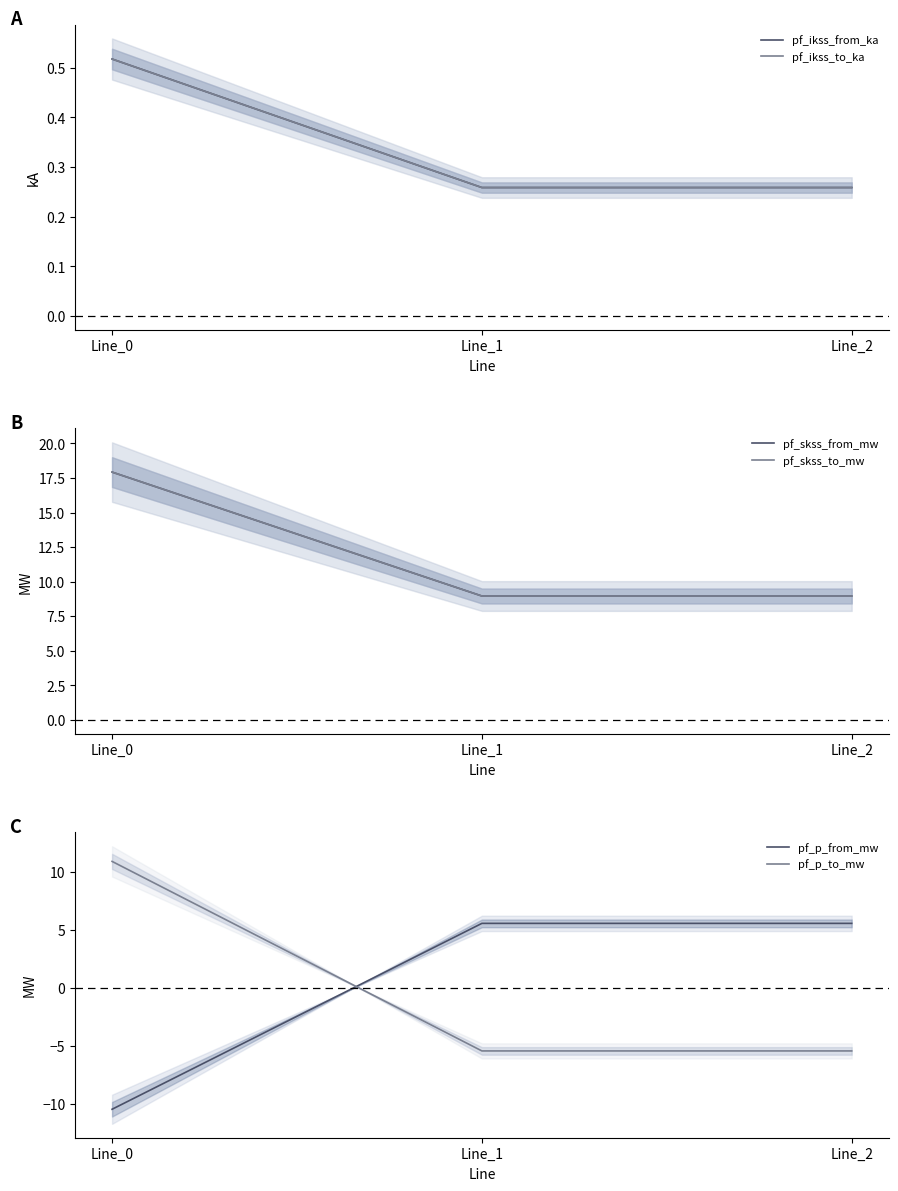

The value of pf_p_to_mw at Line_0 is 19.2. True or false?

False